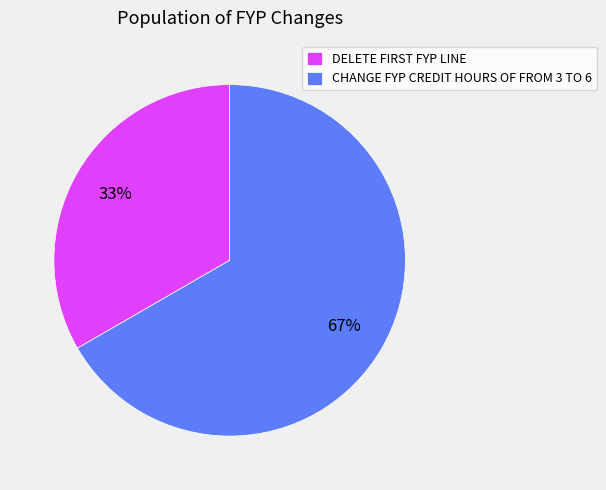

How many slices are in this pie chart?

2